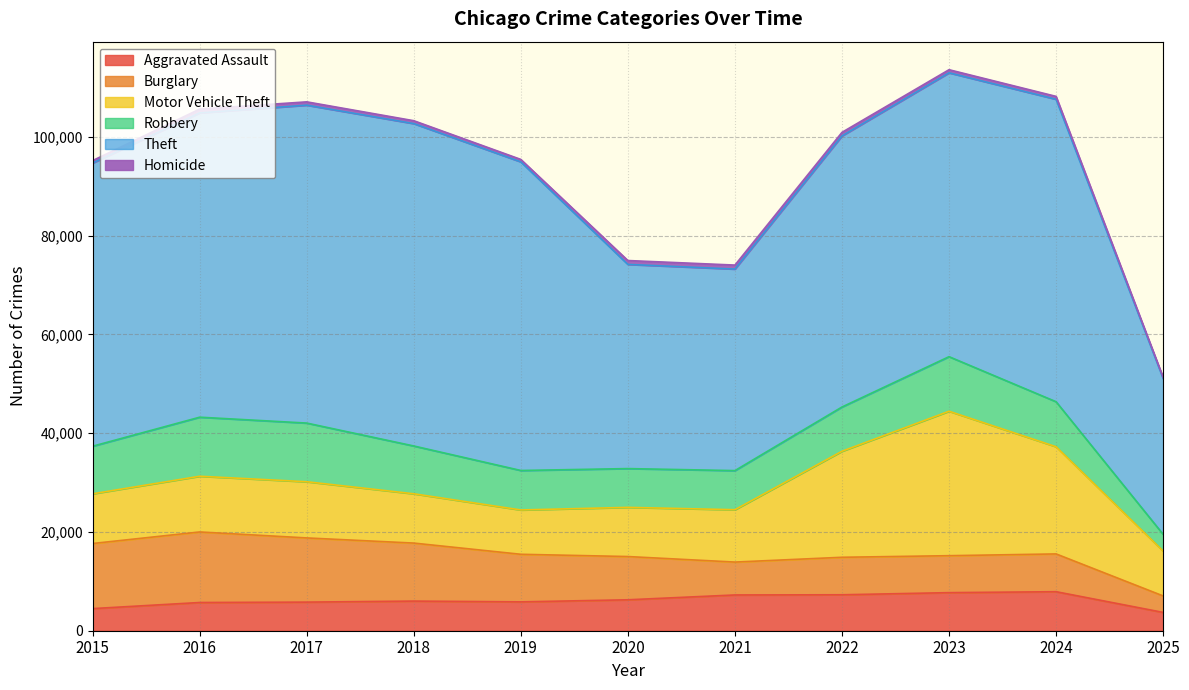

True or false: Homicide and Aggravated Assault intersect in this chart.

False